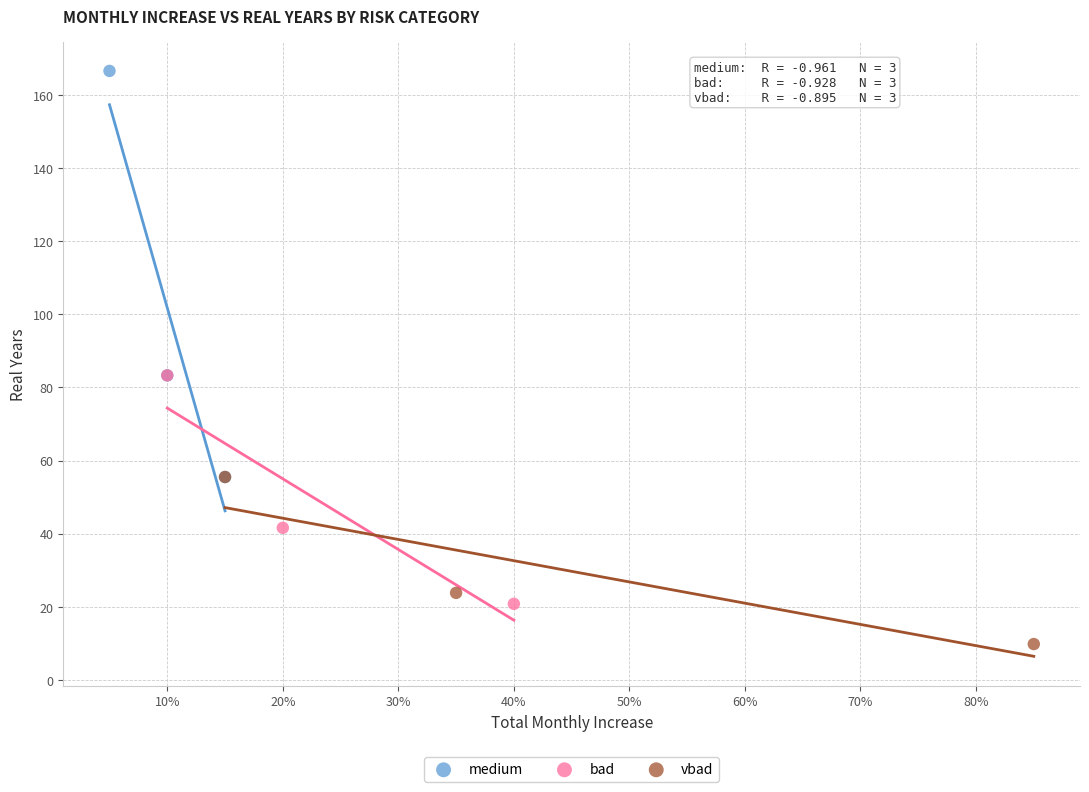

Which series has the widest spread of Y values?

medium